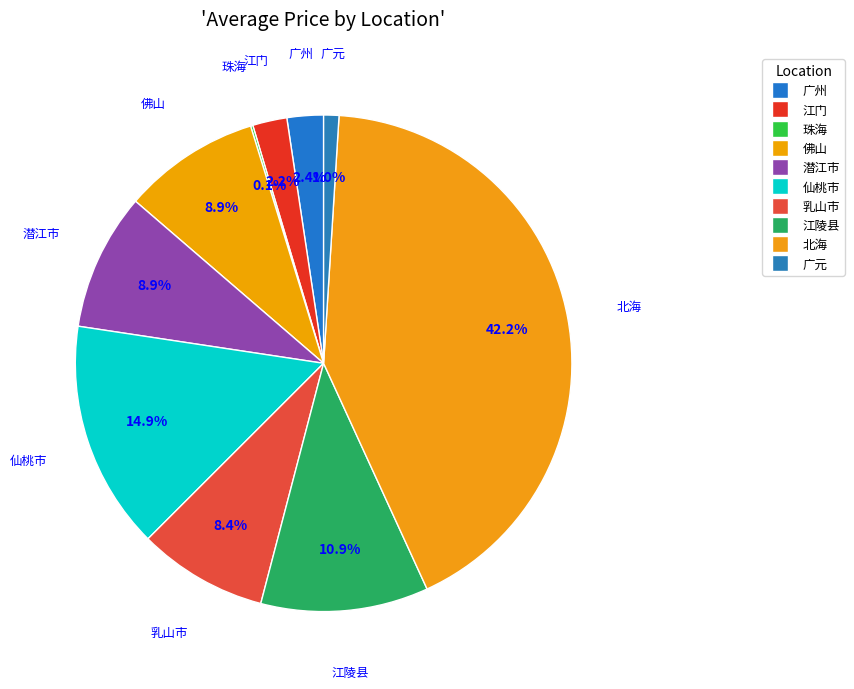

Rank the categories by value from highest to lowest.

北海, 仙桃市, 江陵县, 佛山, 潜江市, 乳山市, 江门, 广州, 广元, 珠海